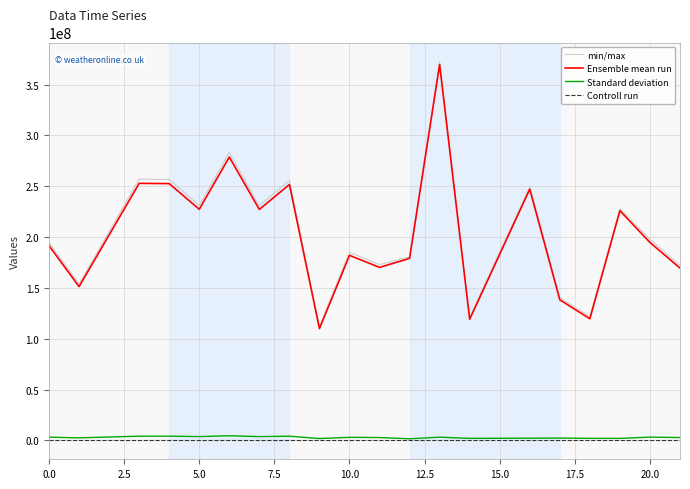

True or false: Ensemble mean run and Controll run cross at least once.

False